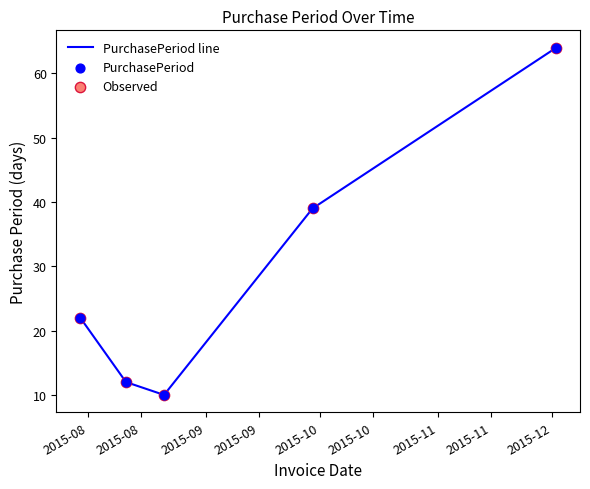

How many interior local valleys (lower than both neighbors) does the data have?

1